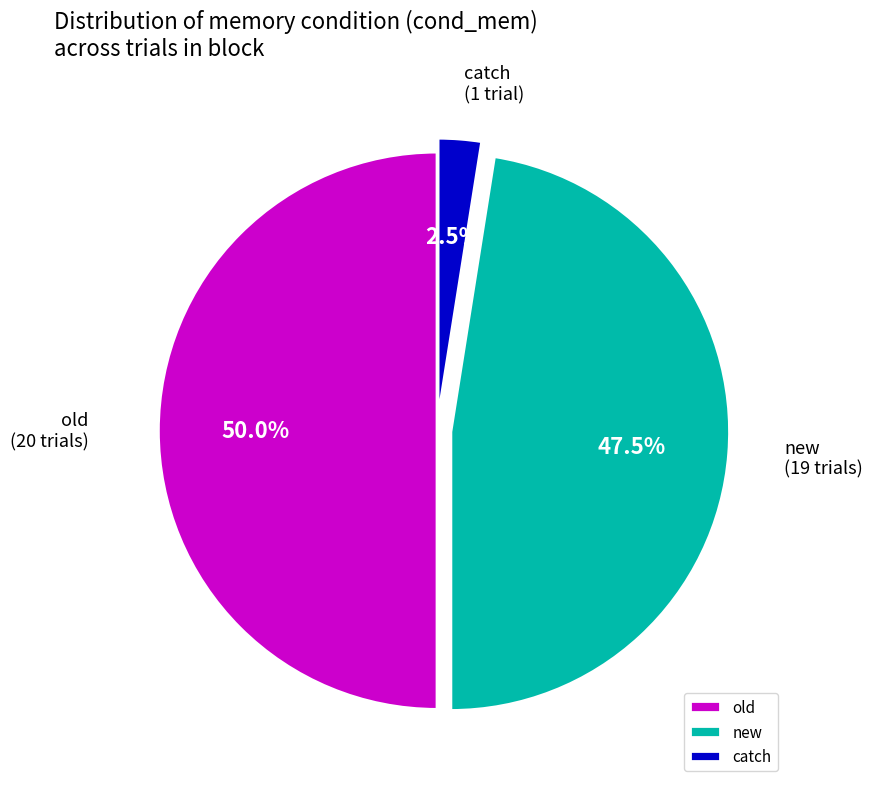

Approximately how many times larger is the value at new compared to catch?

19.0